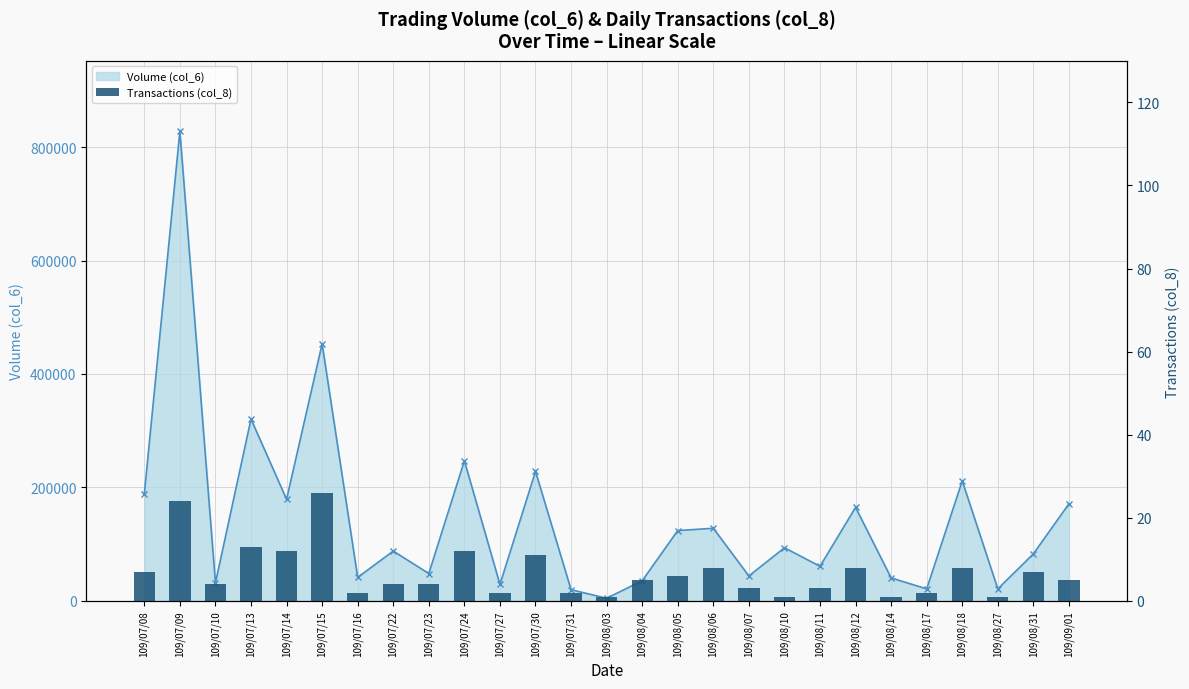

Which category has the highest value across all series?

109/07/15